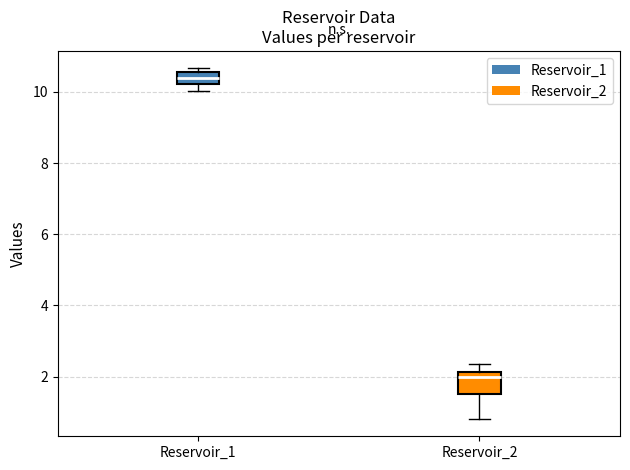

Which box is the tallest, from its lower edge to its upper edge?

Reservoir_2